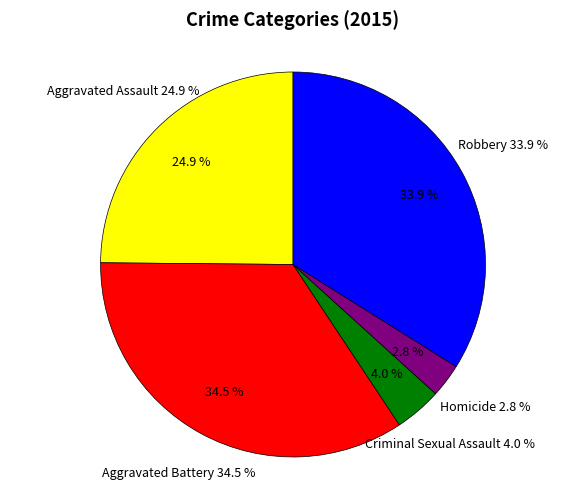

Is the sum of Aggravated Assault and Robbery greater than half?

Yes